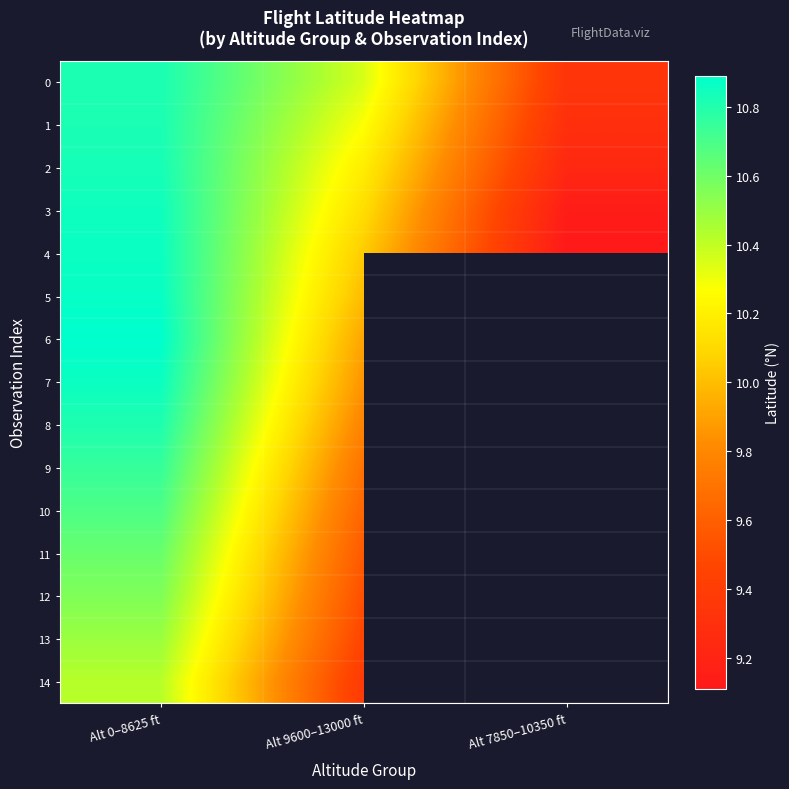

Count the number of categories in the chart.

3